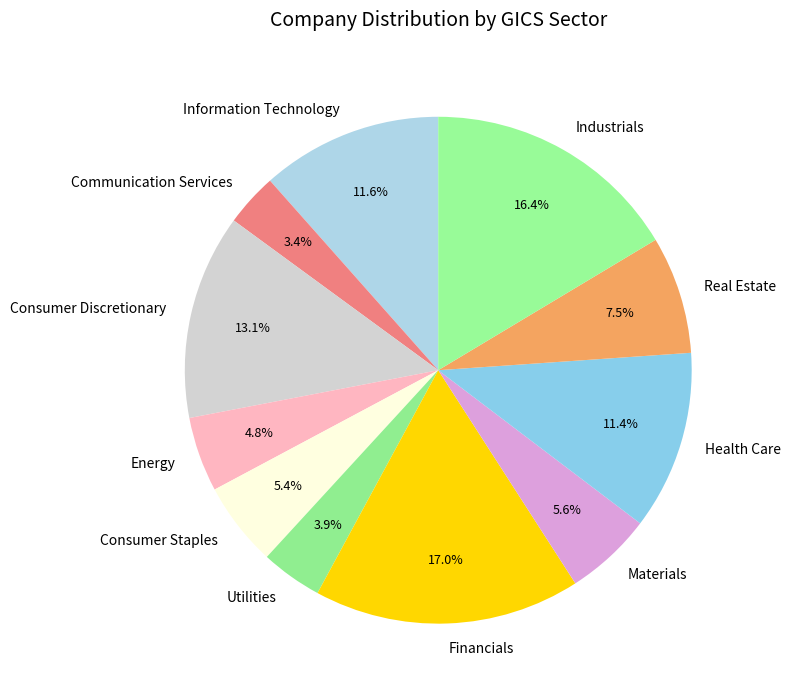

To the nearest percent, what percentage of the pie is Materials?

6%